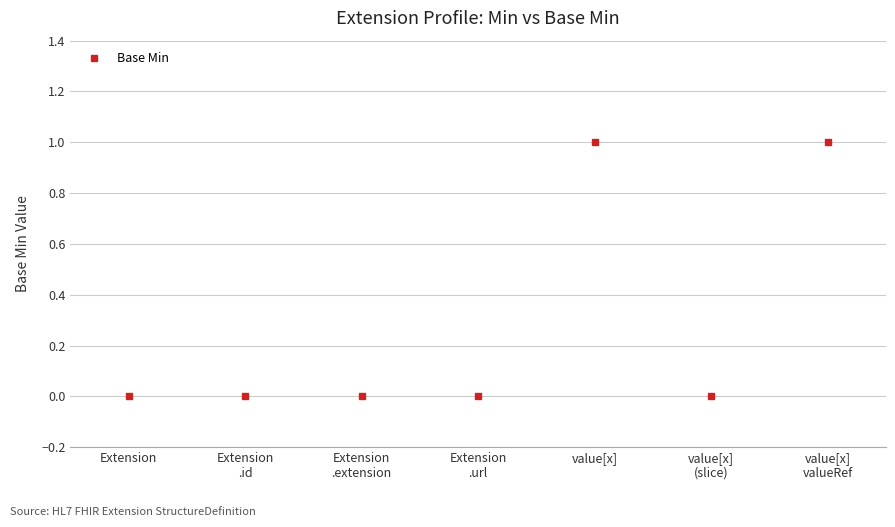

True or false: there are more than 0 points higher than both neighbors.

True